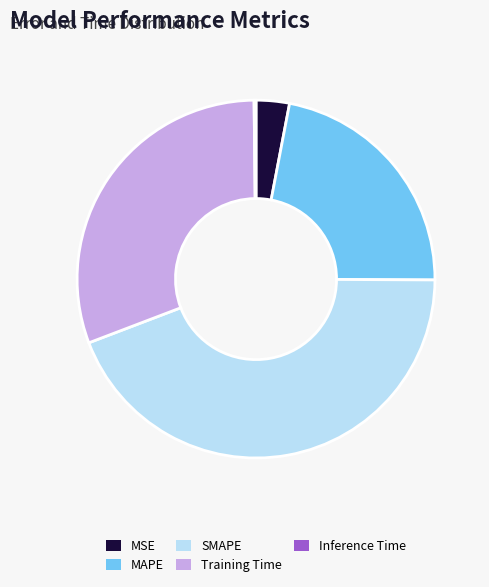

Is the sum of SMAPE and MAPE greater than half?

Yes